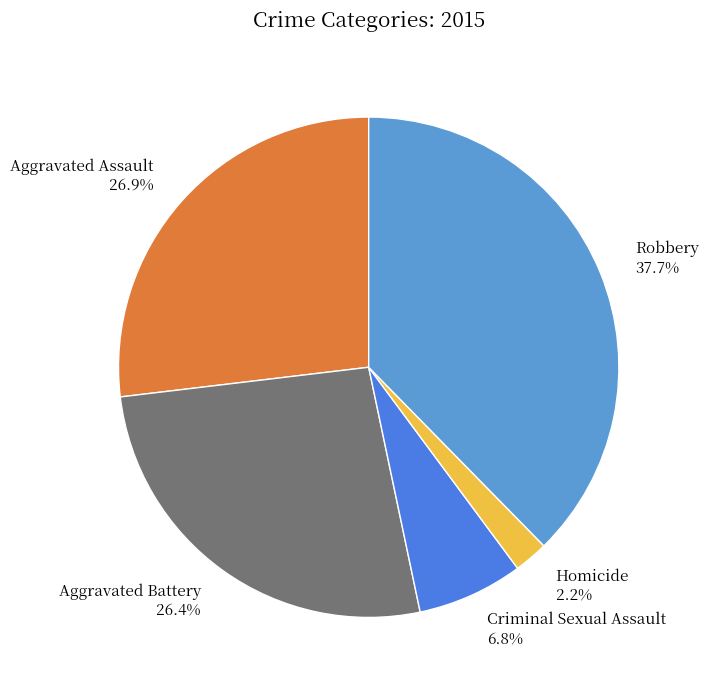

Which has a higher value, Robbery or Homicide?

Robbery